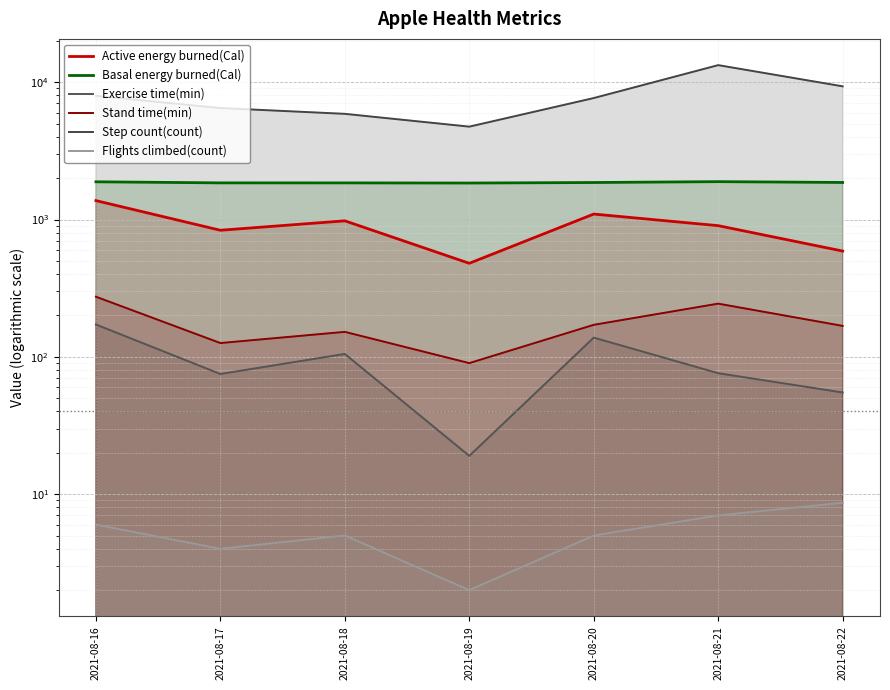

Reading right to left, extract all data points from this chart.

Active energy burned(Cal): 589.1	901.8	1095.6	479.8	978.0	835.0	1372.8
Basal energy burned(Cal): 1860.8	1886.5	1859.3	1843.0	1847.6	1848.1	1881.6
Exercise time(min): 55.0	76.0	138.0	19.0	105.0	75.0	172.0
Stand time(min): 168.0	244.0	171.0	90.0	152.0	126.0	274.0
Step count(count): 9327.0	13306.5	7662.0	4744.0	5881.0	6481.0	7953.4
Flights climbed(count): 8.7	7.0	5.0	2.0	5.0	4.0	6.0